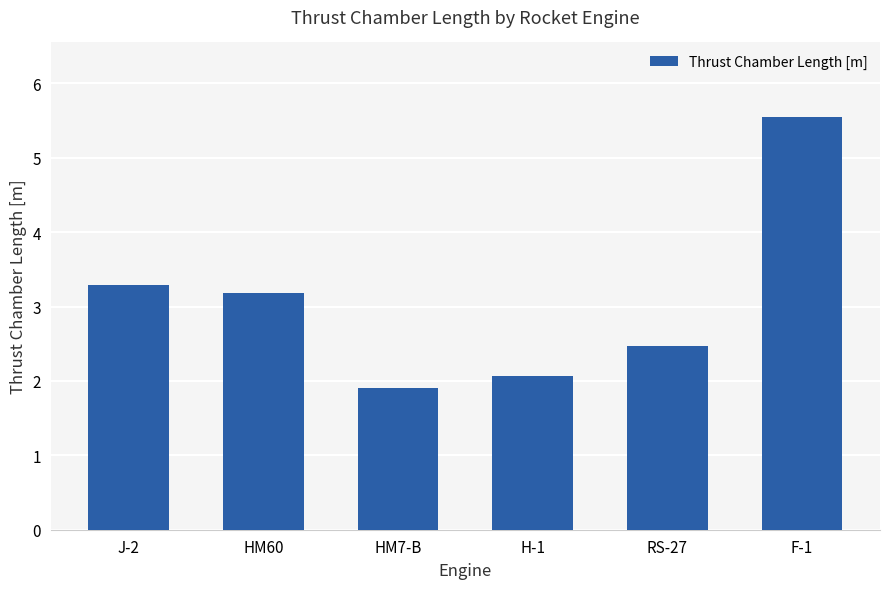

What is the ratio of the value at F-1 to the value at RS-27?

2.3